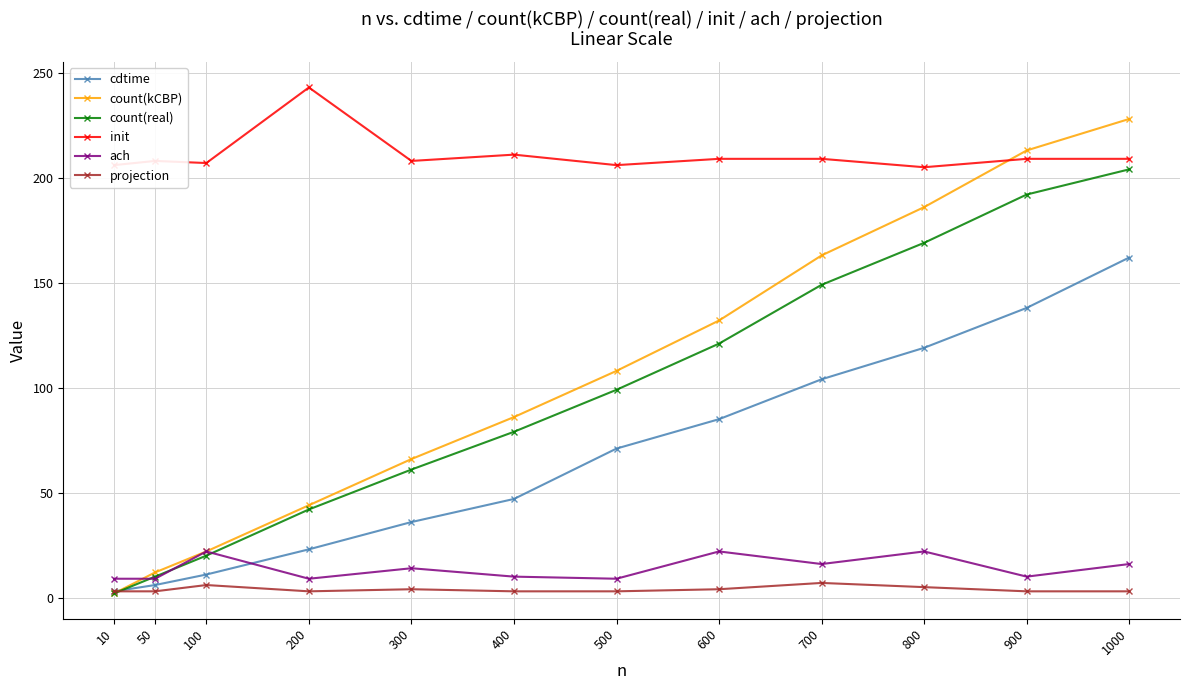

Which series changed the most between 600 and 700?

count(kCBP)